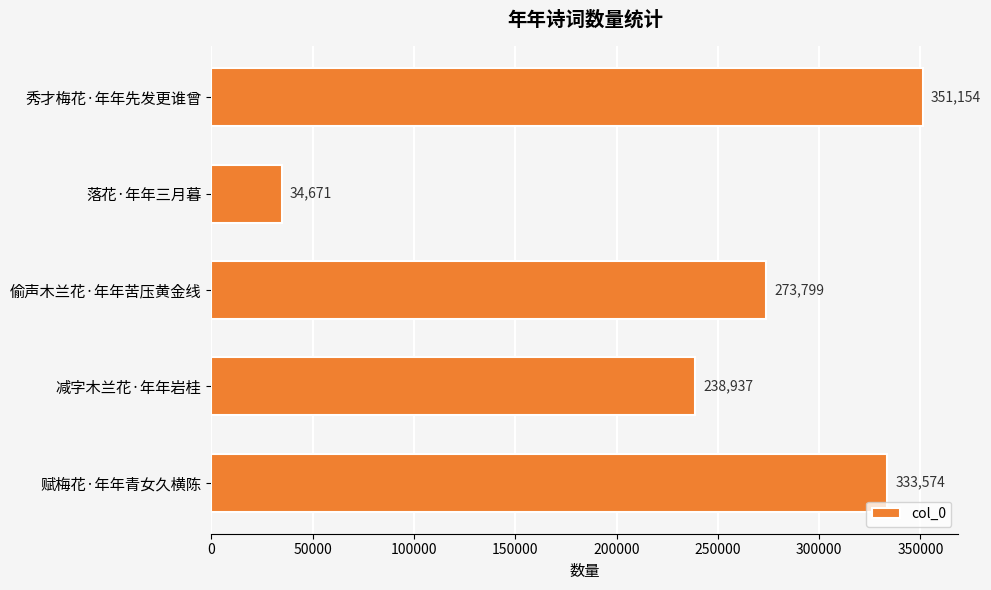

Rank the categories by value from lowest to highest.

落花·年年三月暮, 减字木兰花·年年岩桂, 偷声木兰花·年年苦压黄金线, 赋梅花·年年青女久横陈, 秀才梅花·年年先发更谁曾